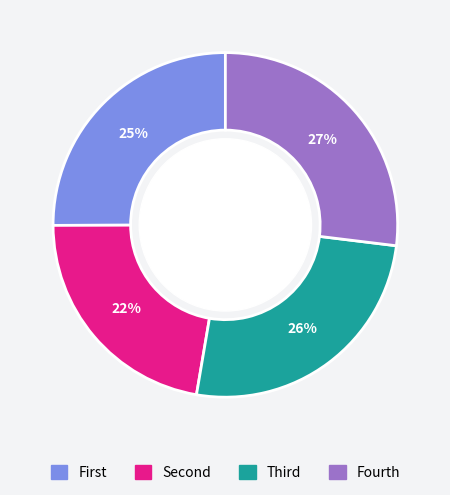

Does any single category account for the majority?

No